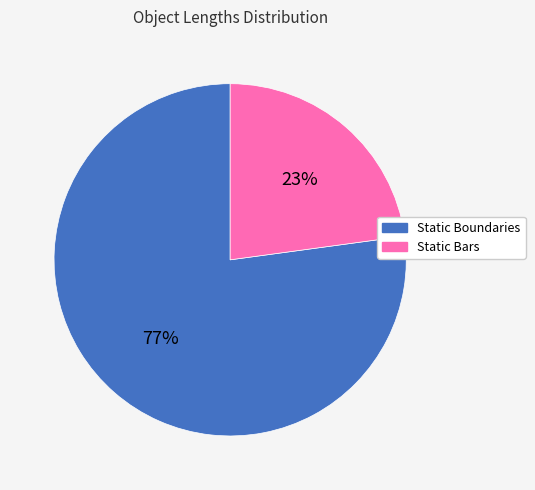

Which category accounts for the majority?

Static Boundaries